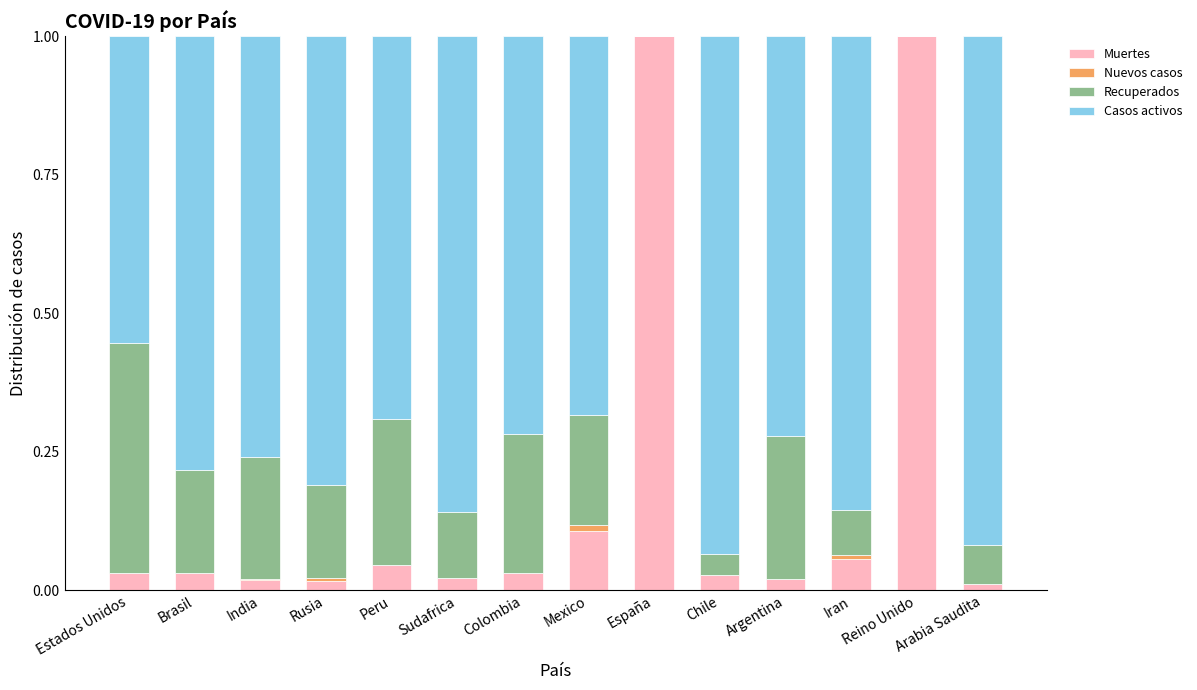

What is the total value across all series at Chile?

1.0